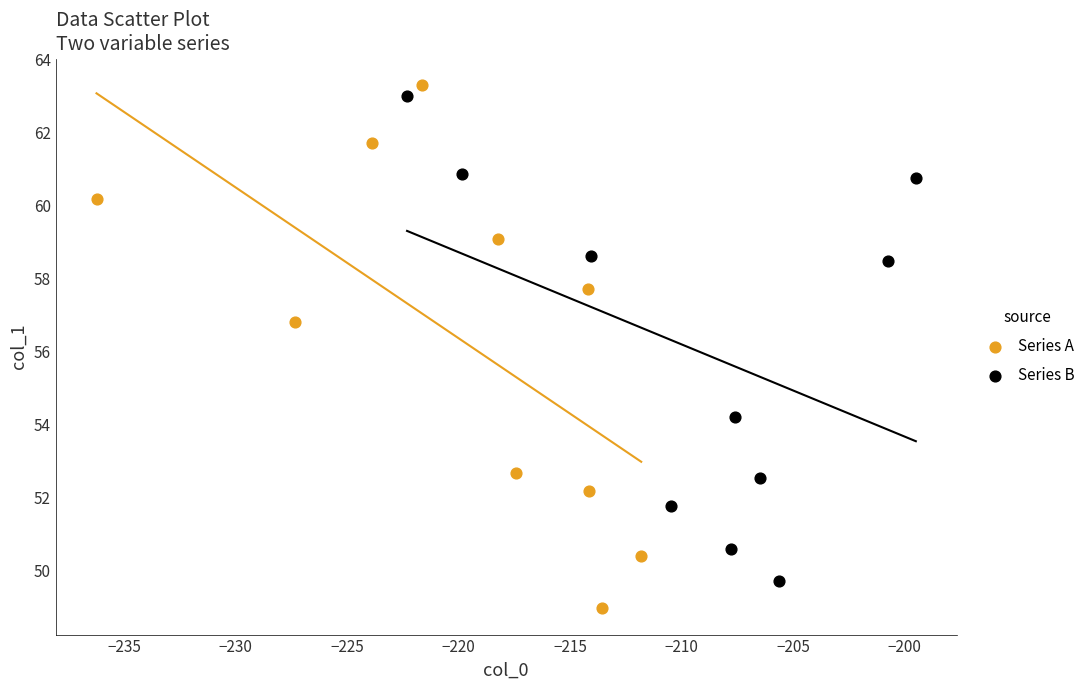

Which series contains the lowest Y value?

Series A